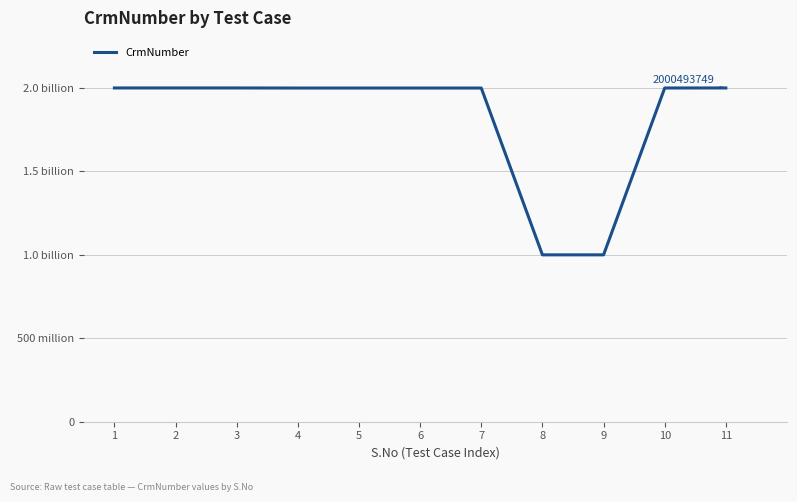

Reading left to right, list all the values displayed in this chart.

1=2000493749	2=2000493749	3=2000493749	4=2000001704	5=2000001704	6=2000001704	7=2000001704	8=1000165286	9=1000165286	10=2000259849	11=2000493749